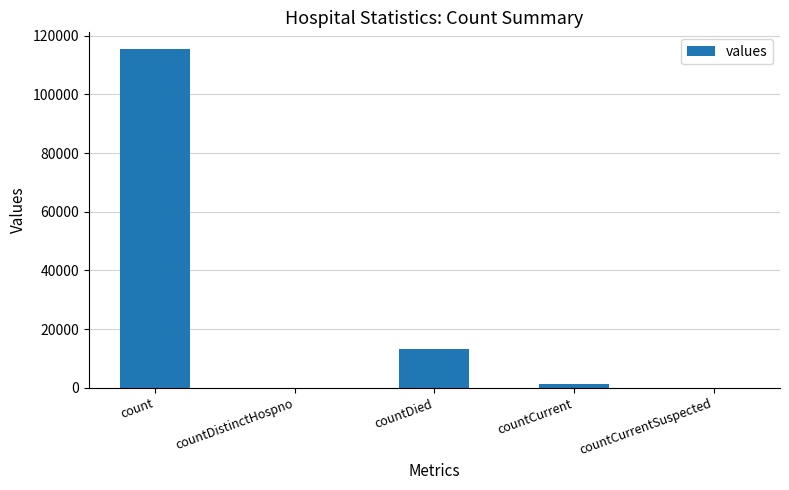

Is it true that the value at countCurrentSuspected is 0?

True